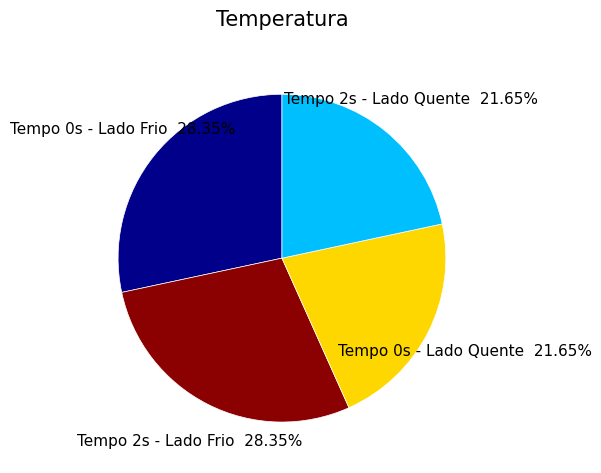

Combined, do Tempo 2s - Lado Frio and Tempo 0s - Lado Frio account for over 50%?

Yes